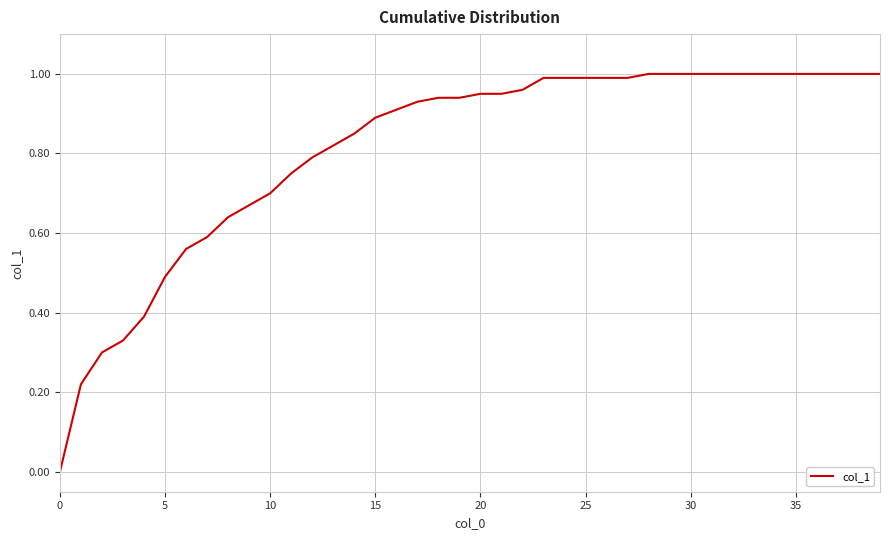

How many categories are shown in the chart?

40